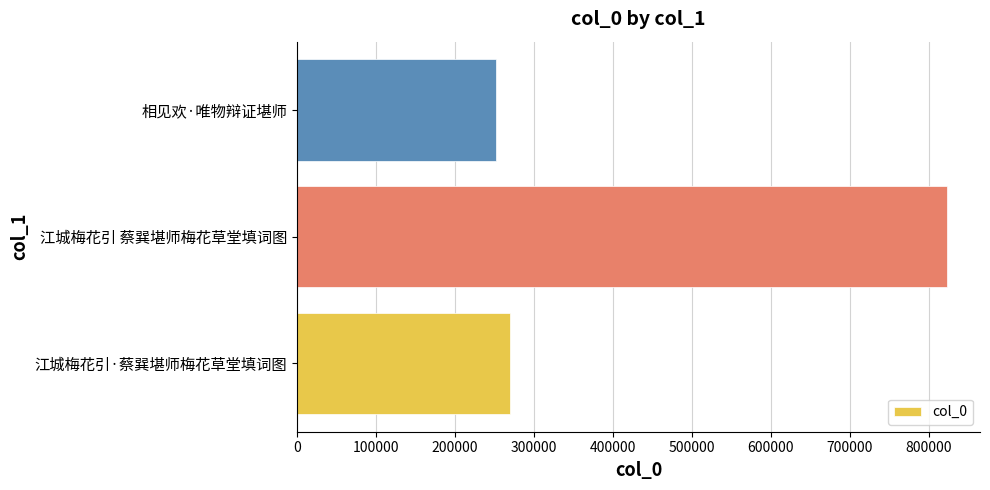

Rank the categories by value from lowest to highest.

相见欢·唯物辩证堪师, 江城梅花引·蔡巽堪师梅花草堂填词图, 江城梅花引 蔡巽堪师梅花草堂填词图